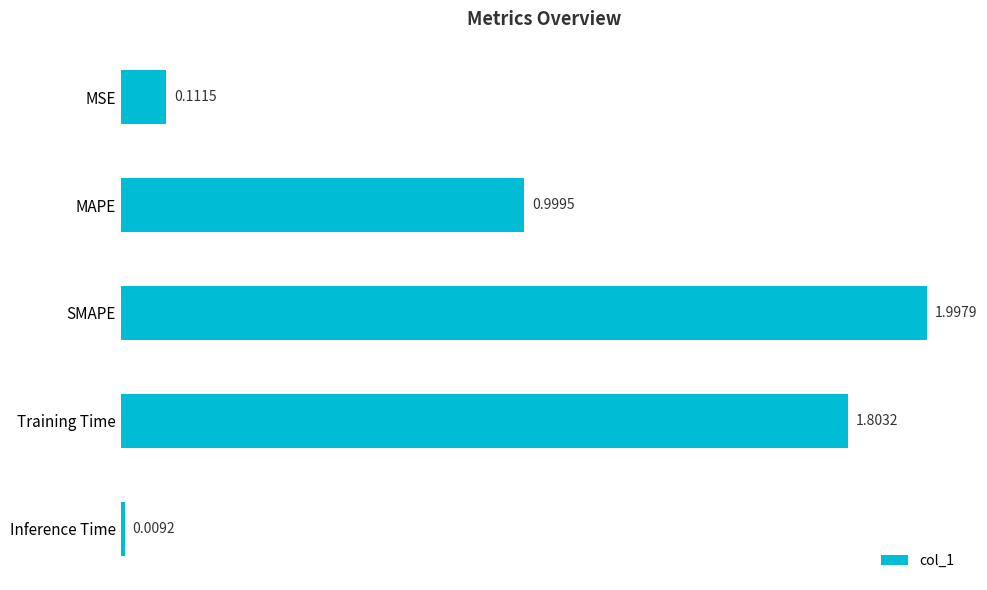

What is the change in value from MAPE to Inference Time?

-1.0